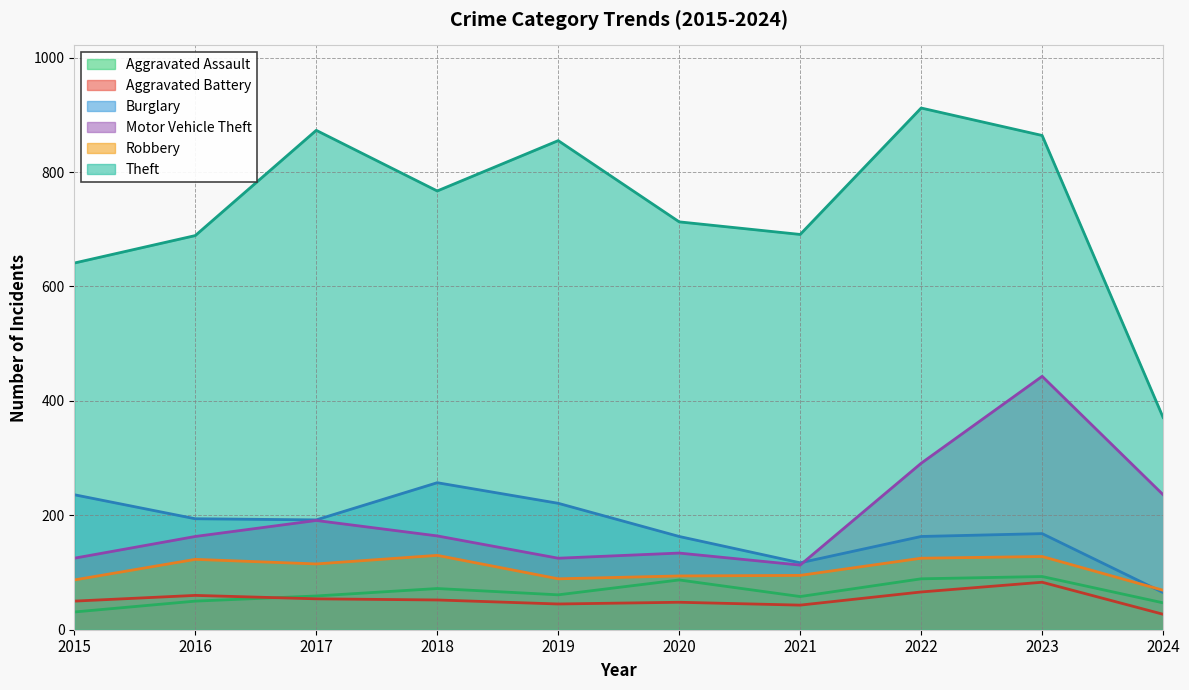

Rank the series by their maximum value, from lowest to highest.

Aggravated Battery, Aggravated Assault, Robbery, Burglary, Motor Vehicle Theft, Theft